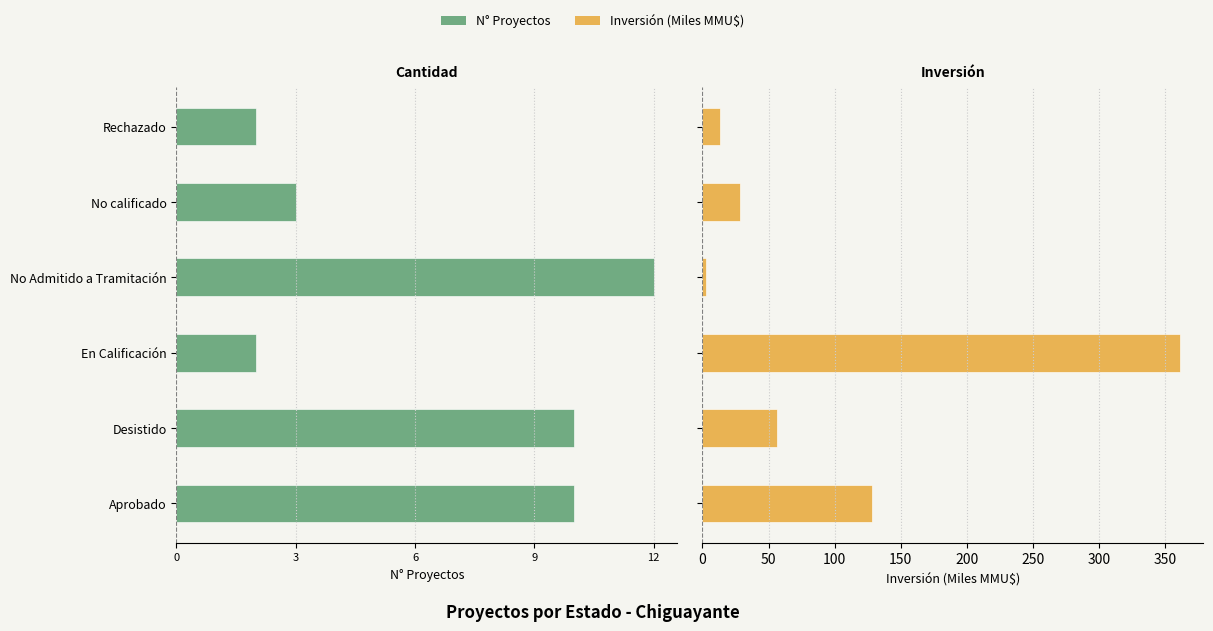

How many distinct data groups are displayed?

2